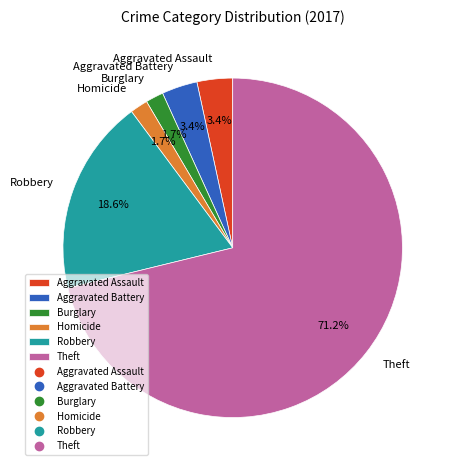

To the nearest percent, what is the combined percentage of Theft and Burglary?

73%